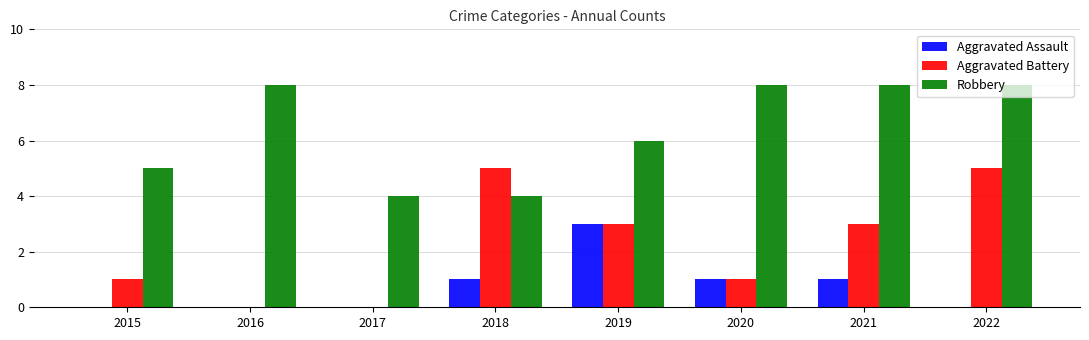

What is the maximum value shown in the chart?

8